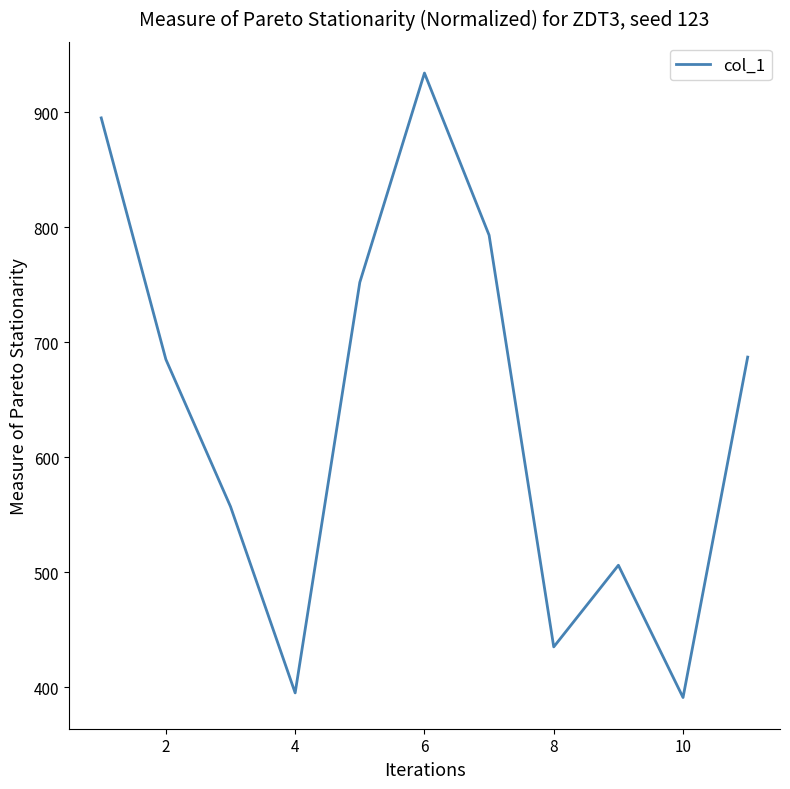

What is the greatest value displayed?

934